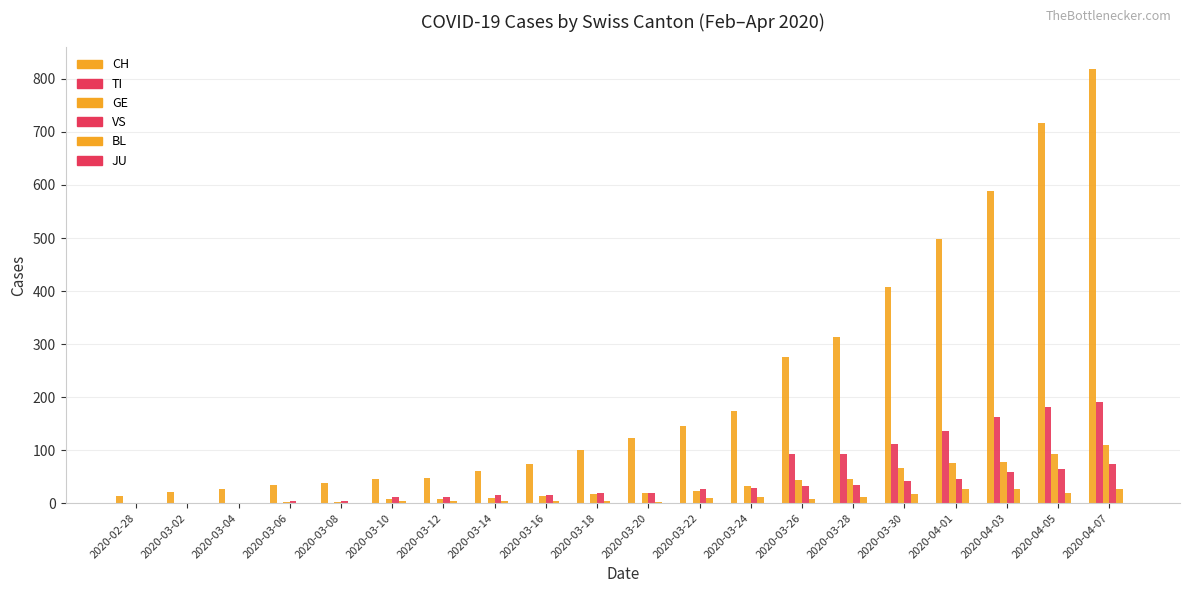

How many categories are shown in the chart?

20